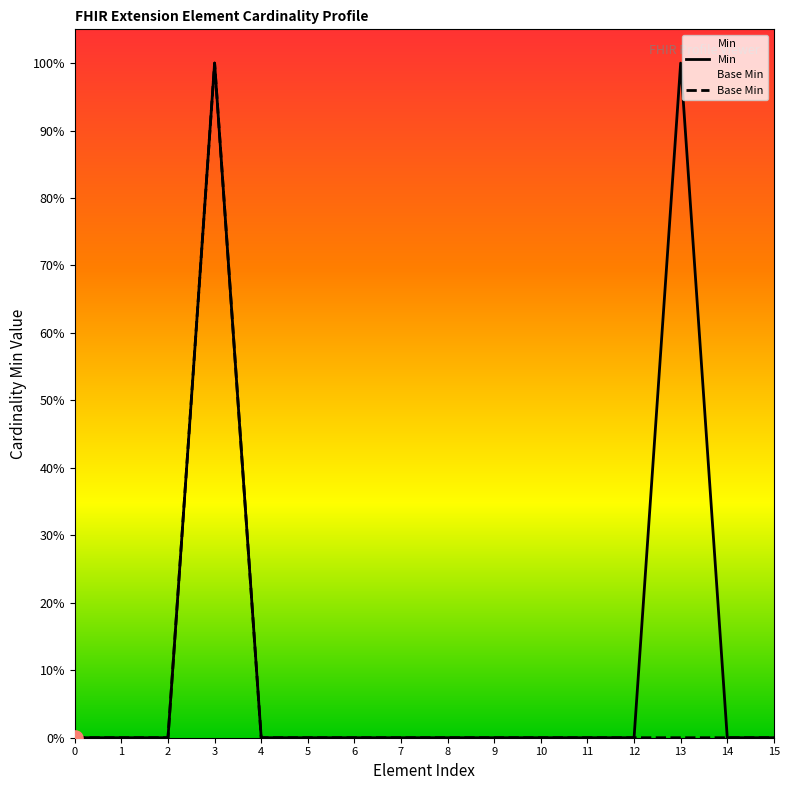

Which series contains the highest Y value?

Min